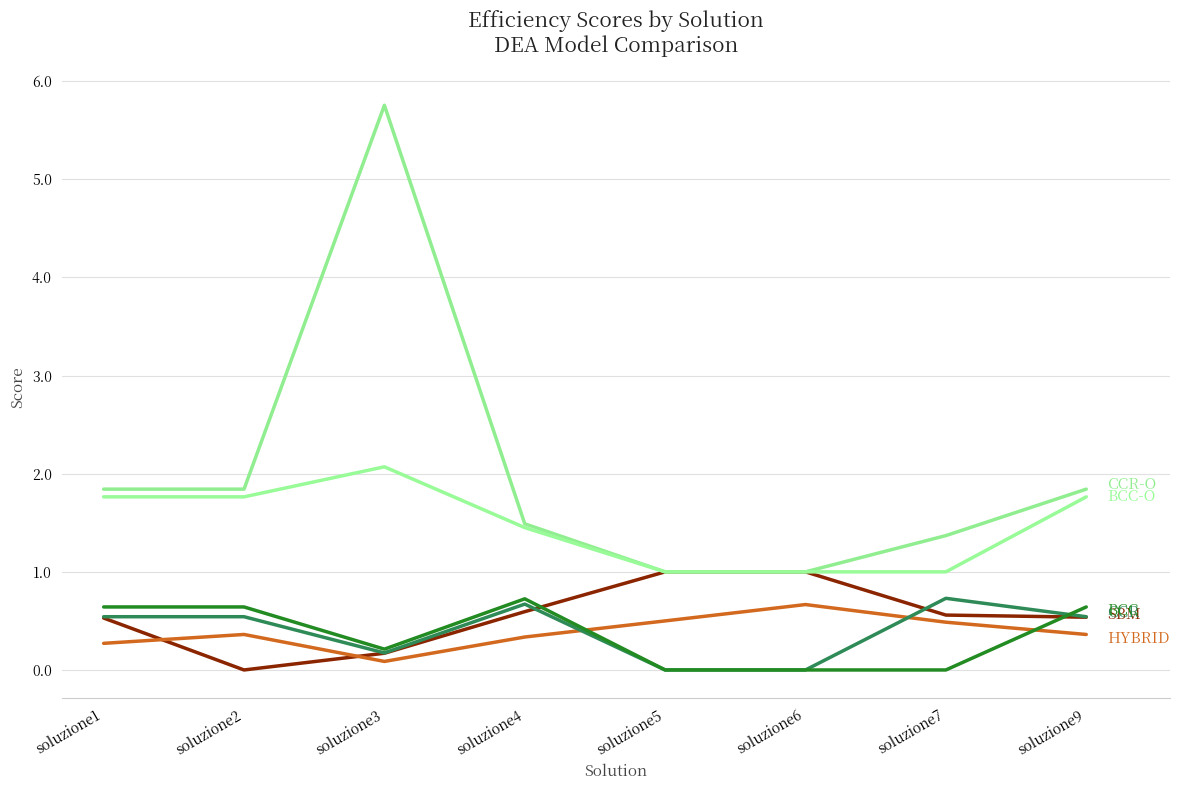

How many series are shown in this chart?

6